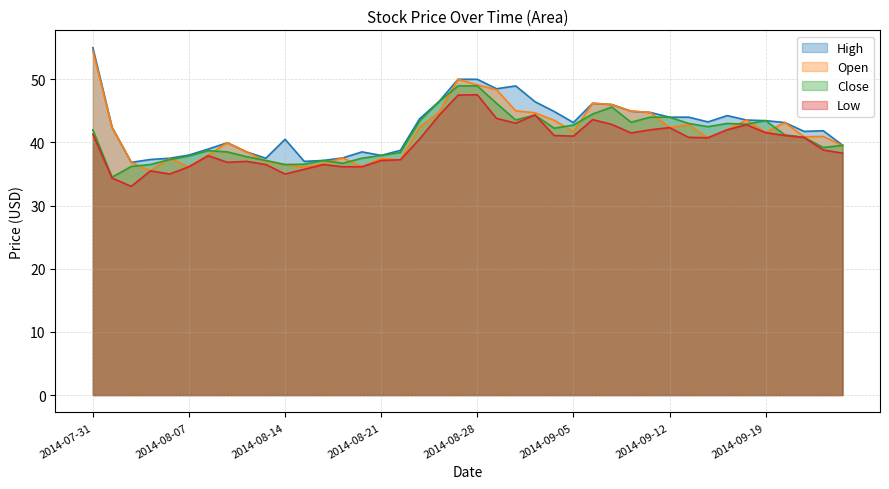

At 2014-08-15, list the series in order from smallest to largest.

Low, Open, Close, High